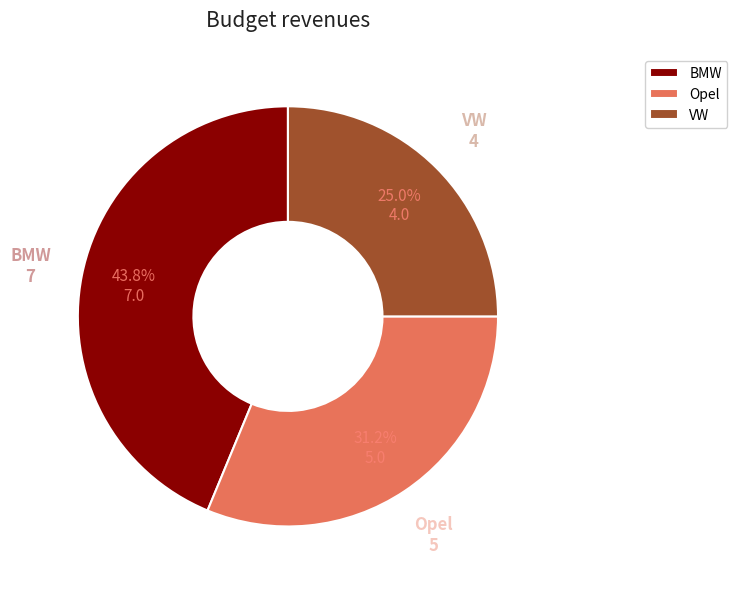

How many segments does this pie chart have?

3